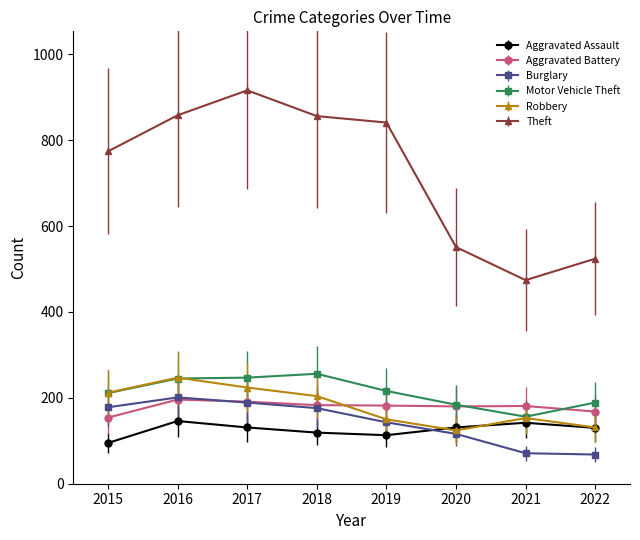

How many data points does each series have?

8